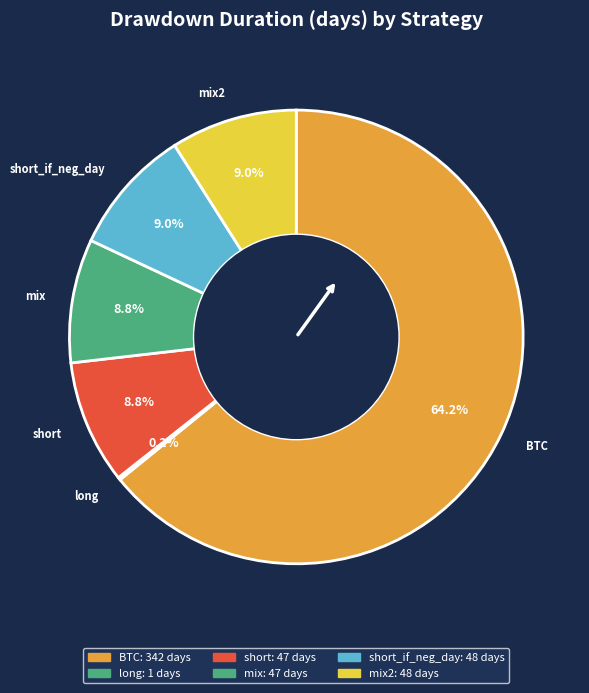

Is BTC the majority of the pie?

Yes